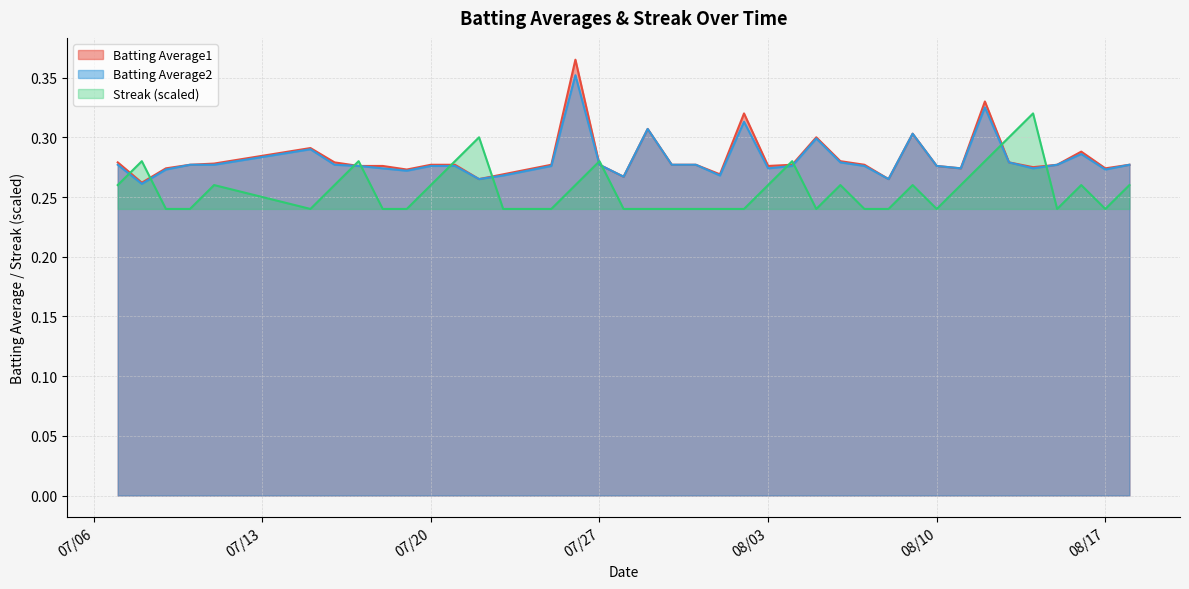

At which category does Batting Average2 reach its first local peak?

2010-07-15